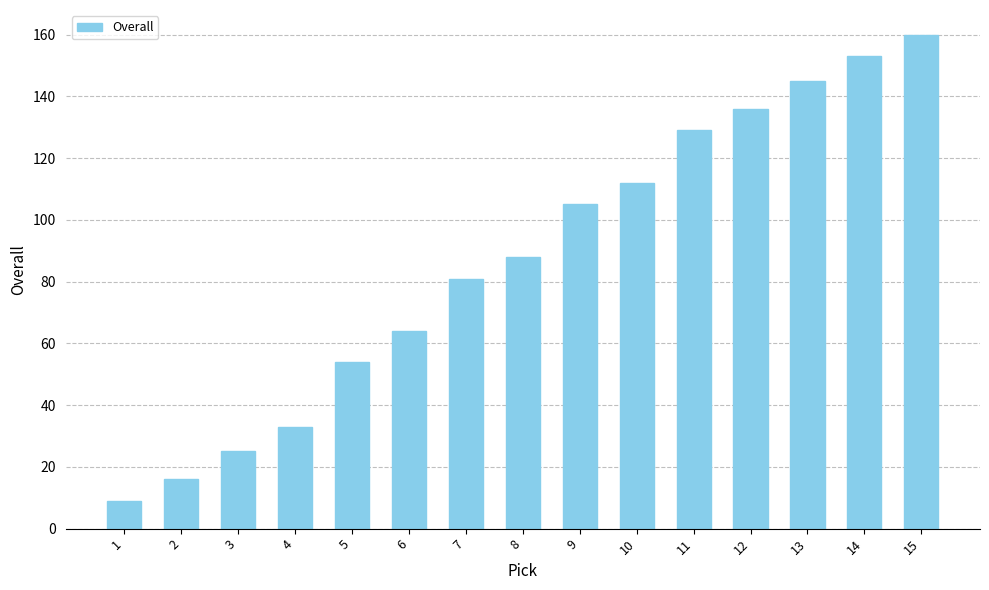

Is it true that the value at 4 is 33?

True